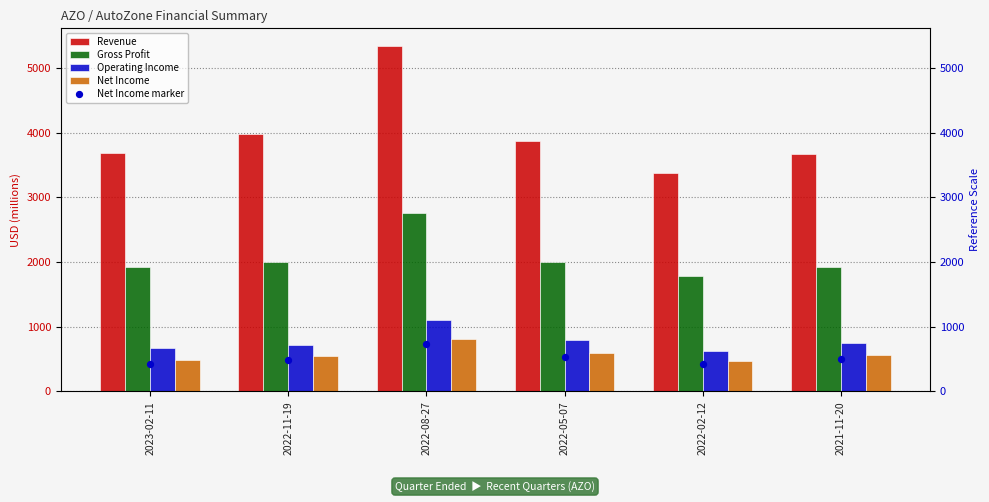

At which category is the sum across all series the highest?

2022-08-27